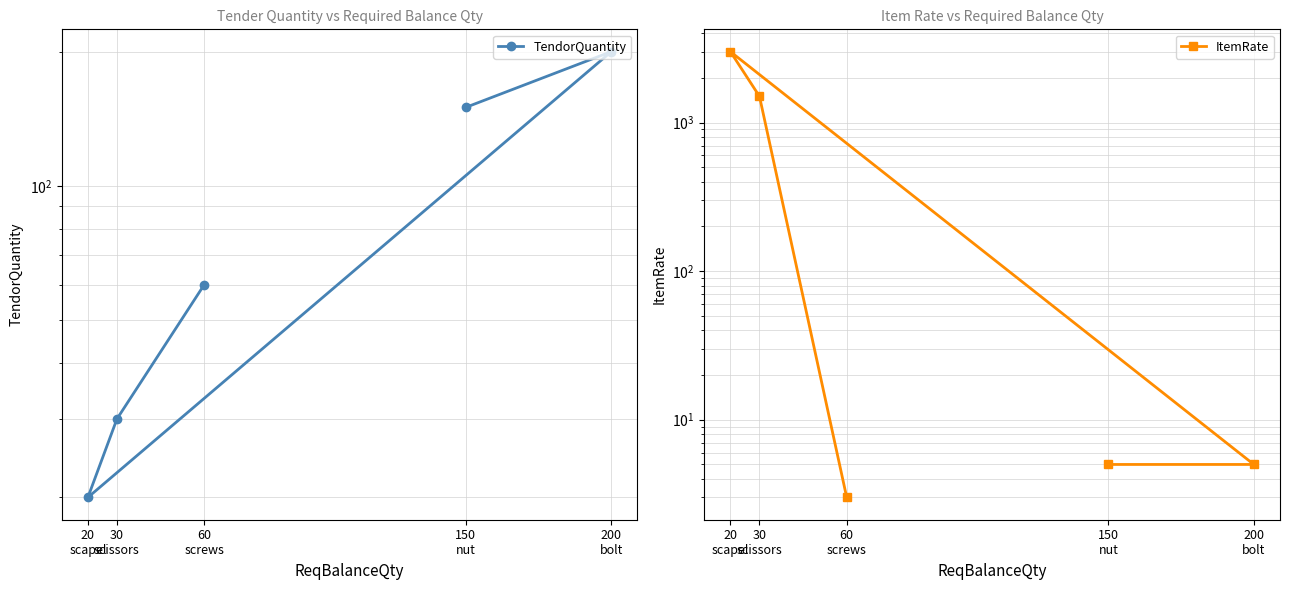

What is the difference between the highest and lowest values at 30
scissors?

1470